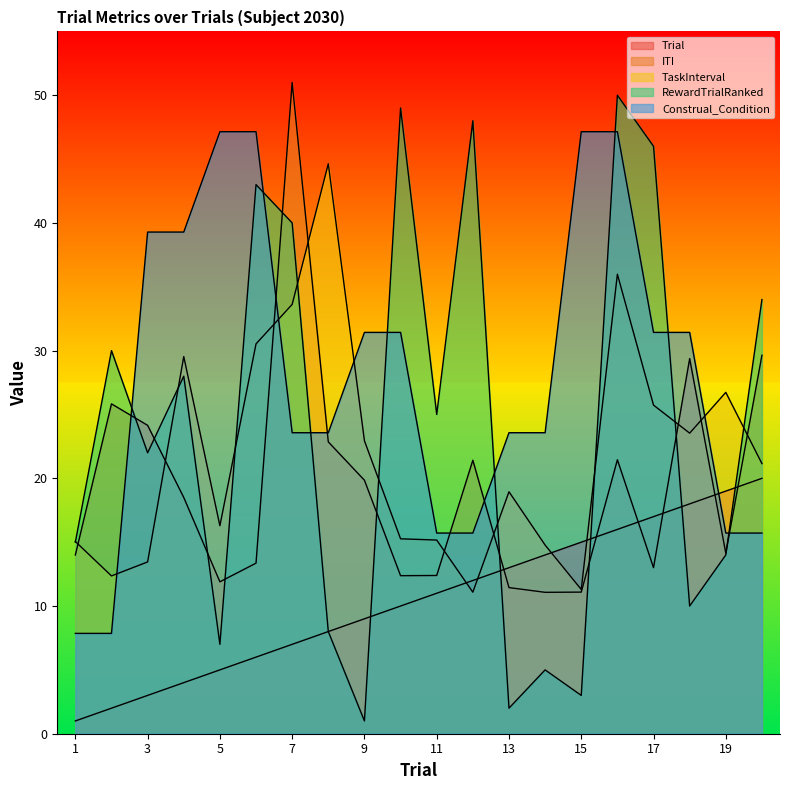

Does the chart have visible grid lines?

No